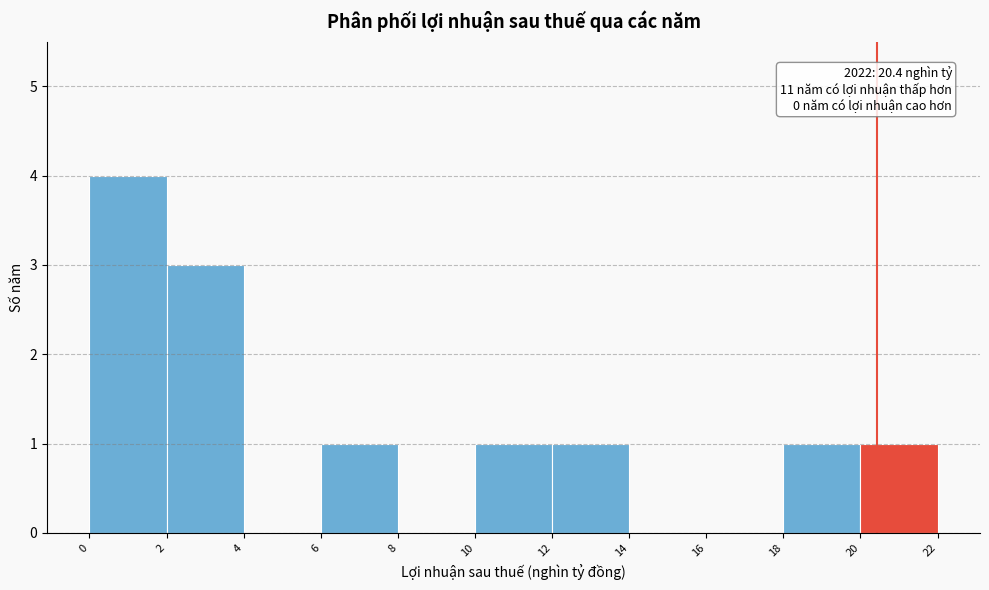

Which range on the x-axis has the tallest bar?

0 to 2